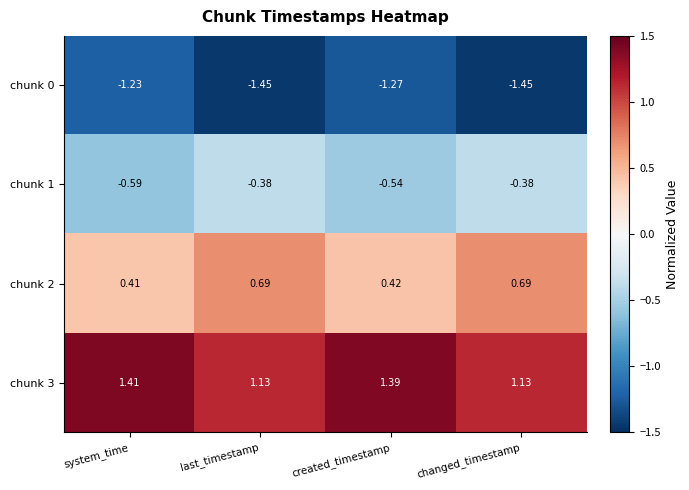

Is the value of chunk 2 at system_time greater than the value of chunk 0 at changed_timestamp?

Yes